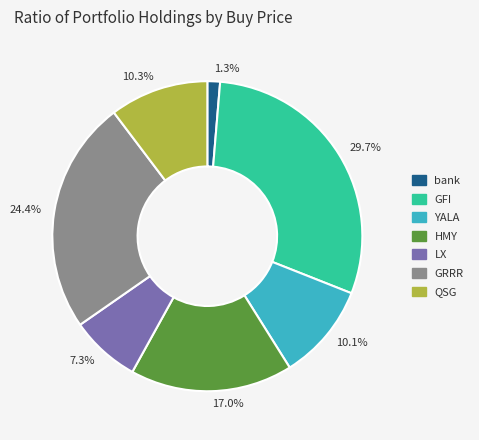

Does 10.1% account for over 50% of the chart?

No